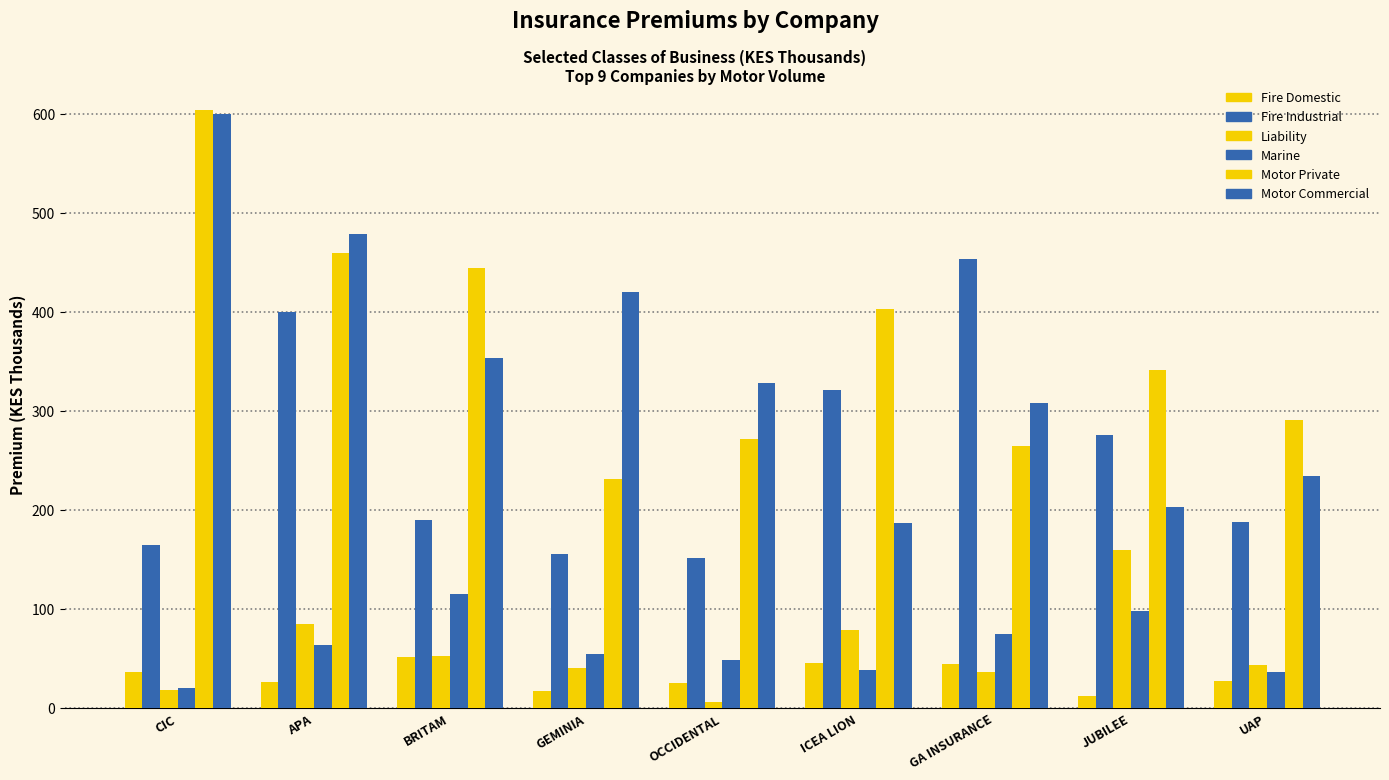

Which series has the widest spread of values?

Motor Commercial